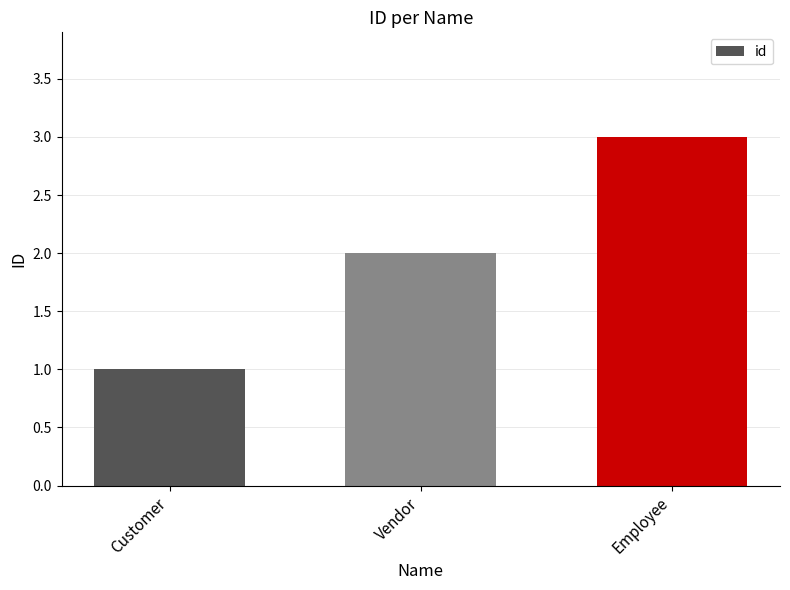

How many values are between 1 and 3?

3